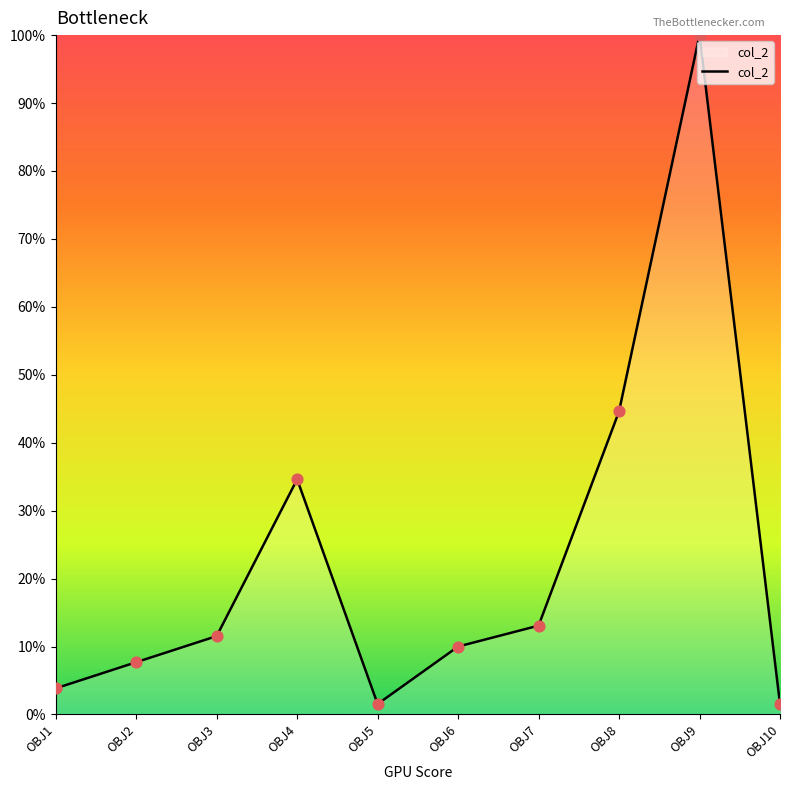

Which has a higher value, OBJ3 or OBJ5?

OBJ3